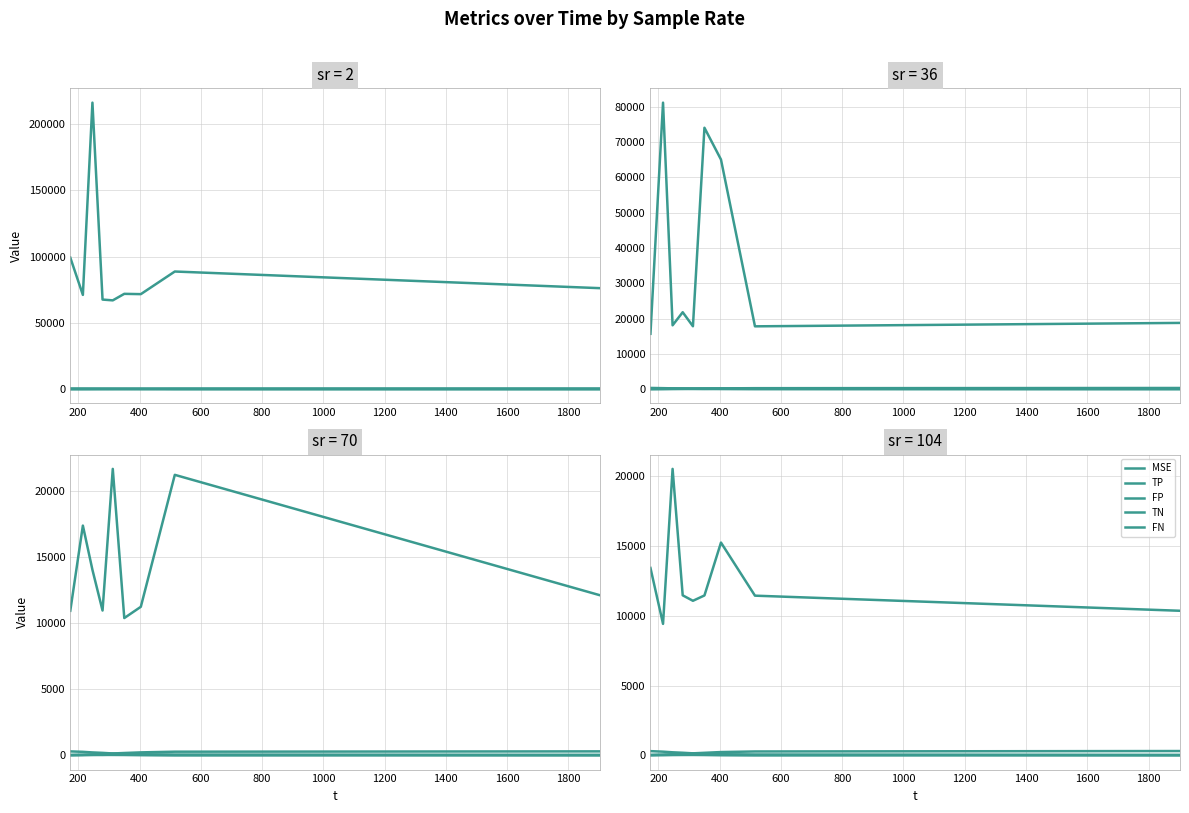

In FN, how many points are higher than both neighbors (excluding endpoints)?

3